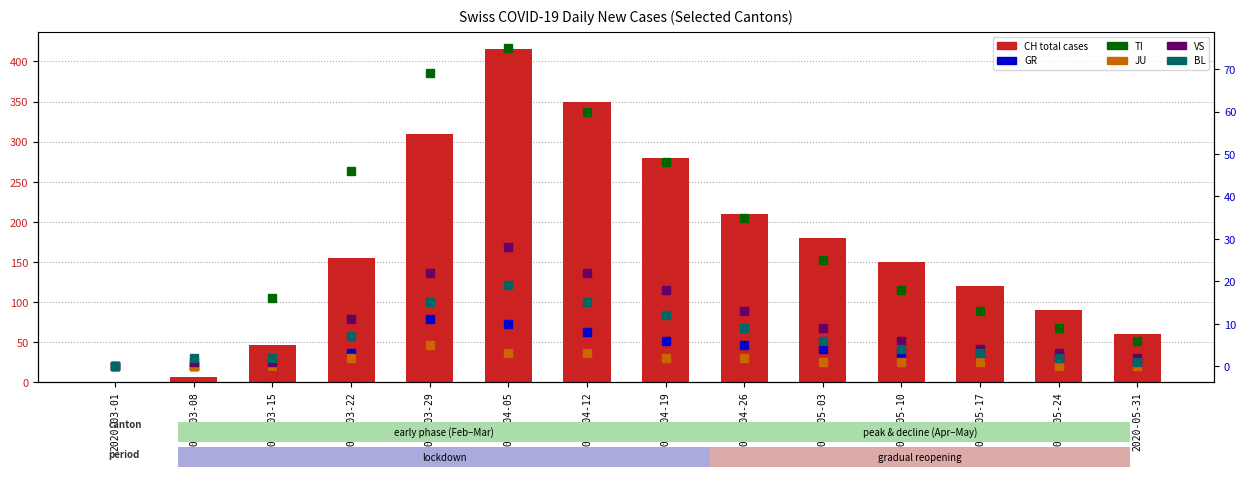

How many data points in CH (total) are less than 155?

7